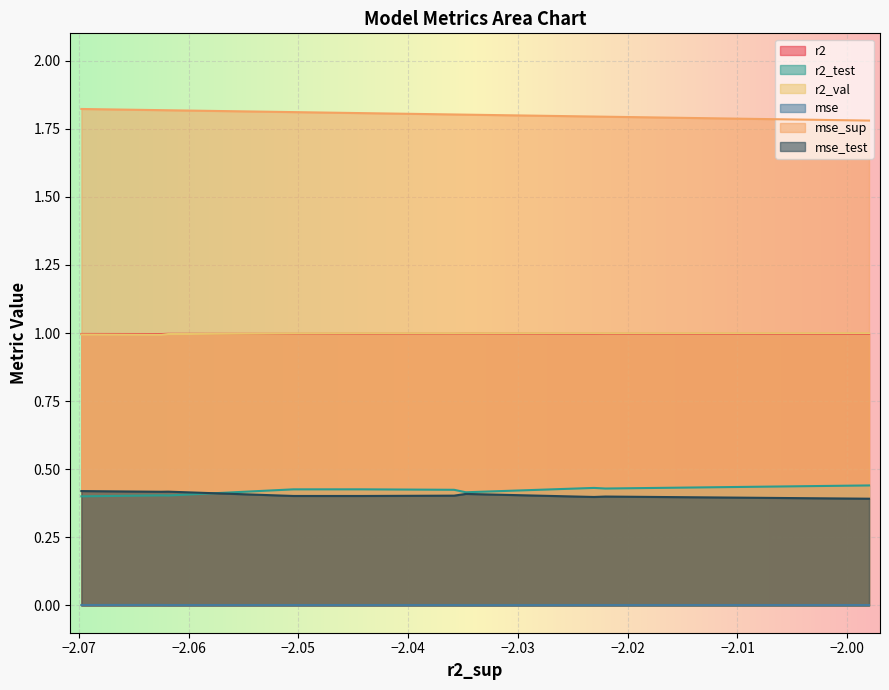

True or false: r2 and mse_sup cross at least once.

False